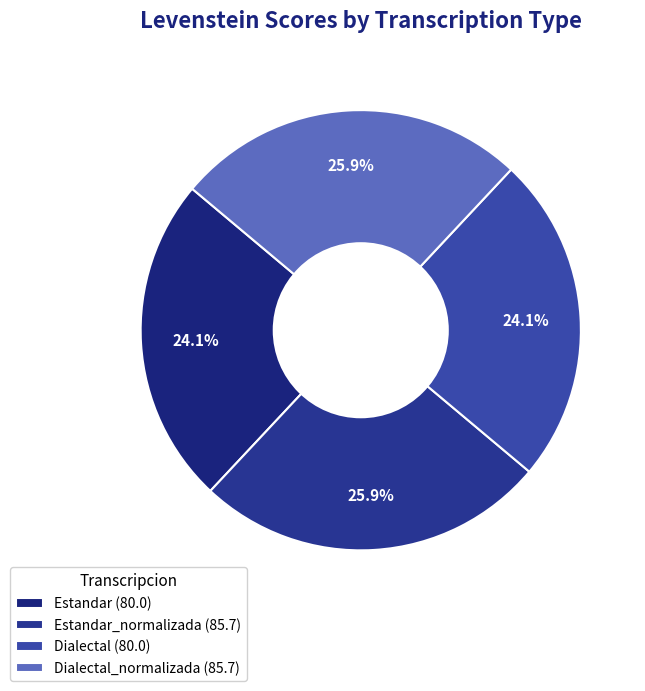

To the nearest percent, what is the difference between the largest and smallest slice percentages?

2%